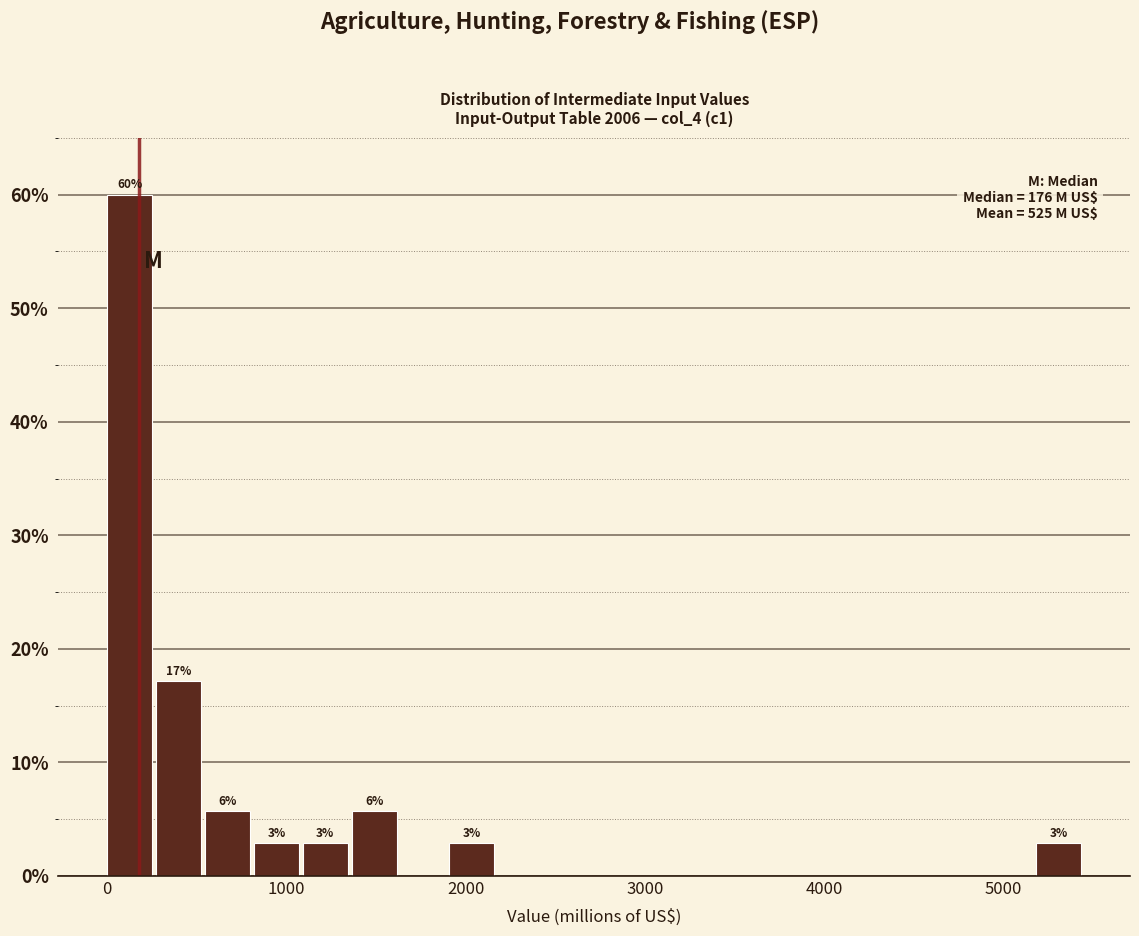

Read against the x-axis, roughly where is the centre of the tallest bar?

100